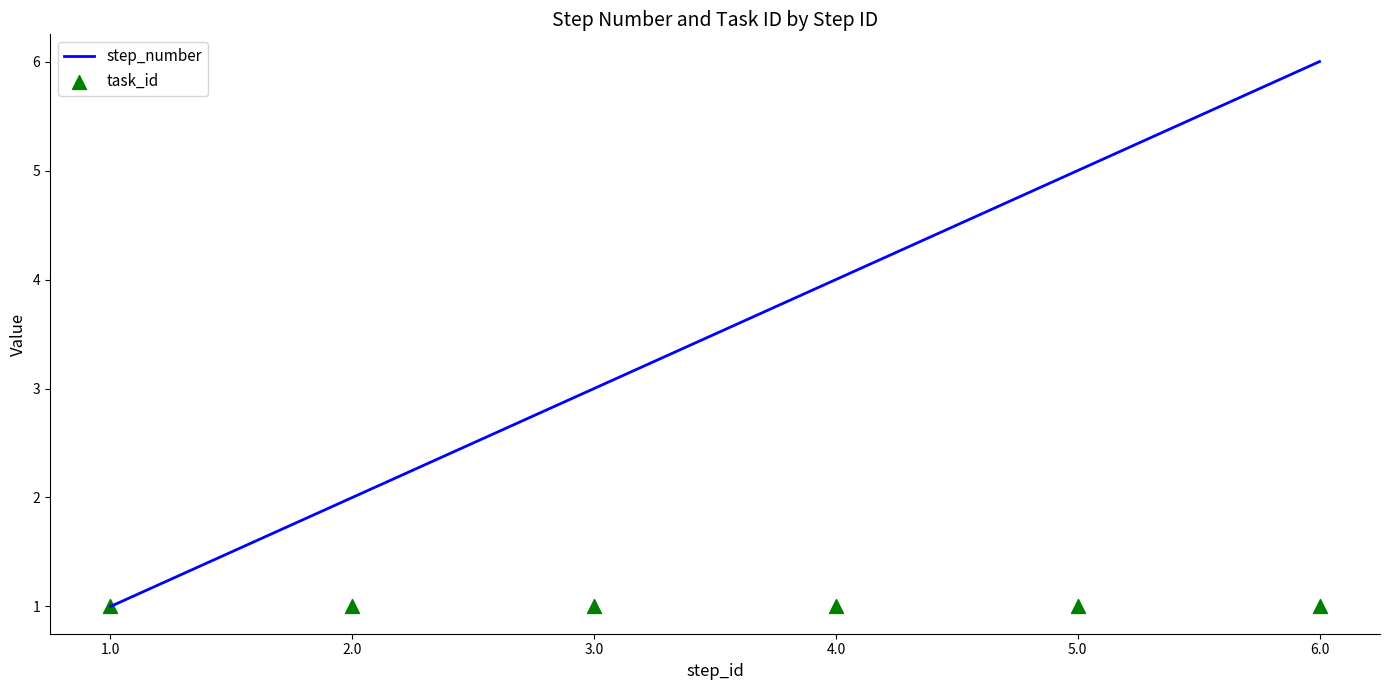

What is the total value across all series at 1.0?

2